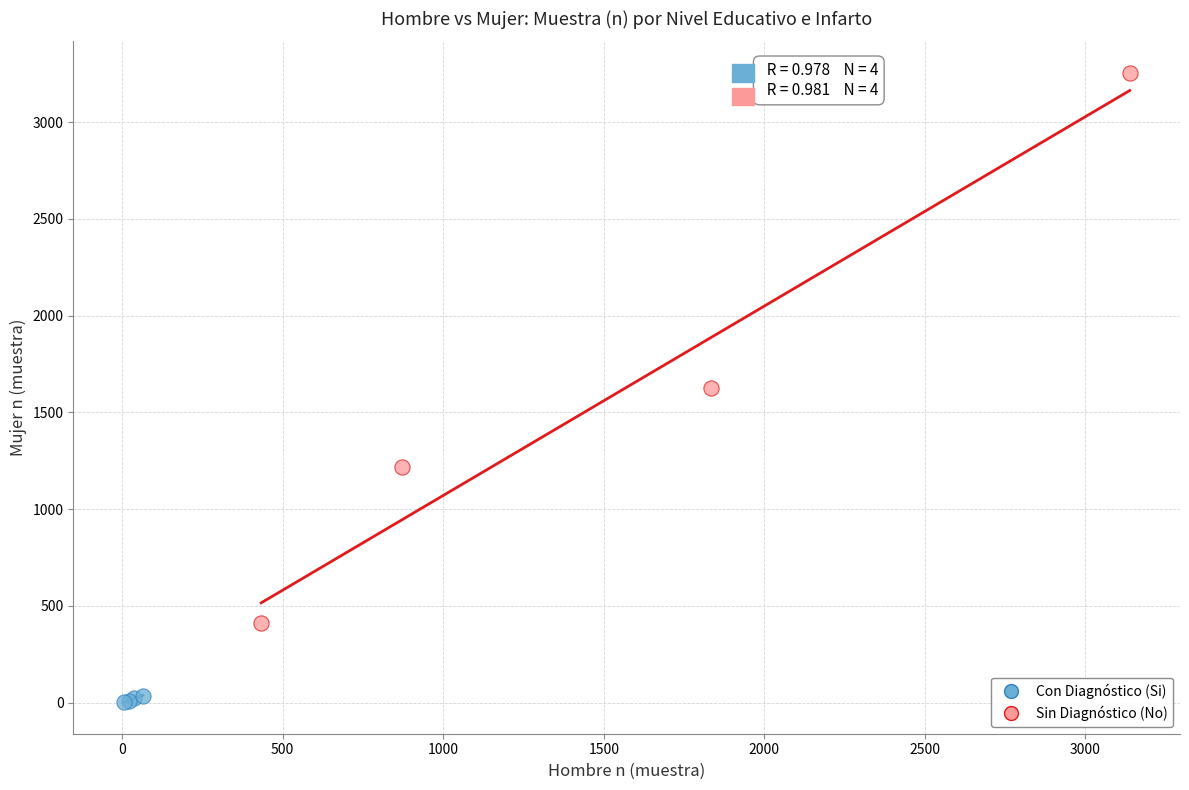

Which series has the widest spread of Y values?

Sin Diagnóstico (No)